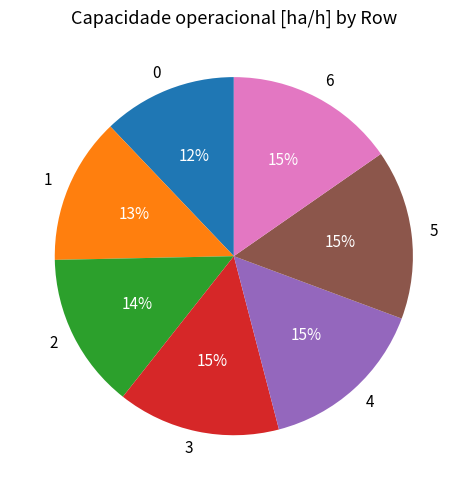

Which has a higher value, 2 or 3?

3